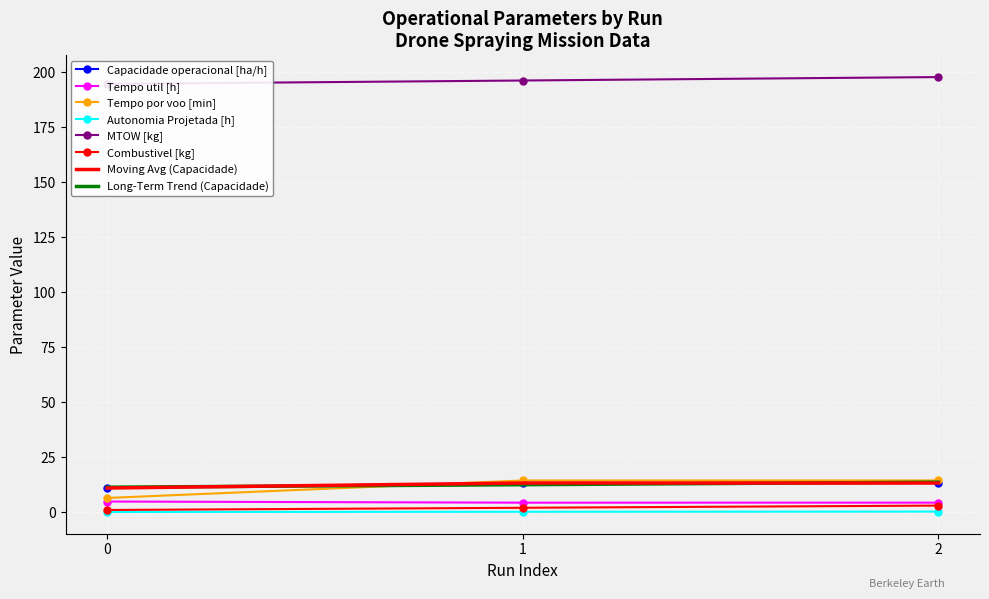

What is the lowest value of the Capacidade operacional [ha/h] series?

11.0